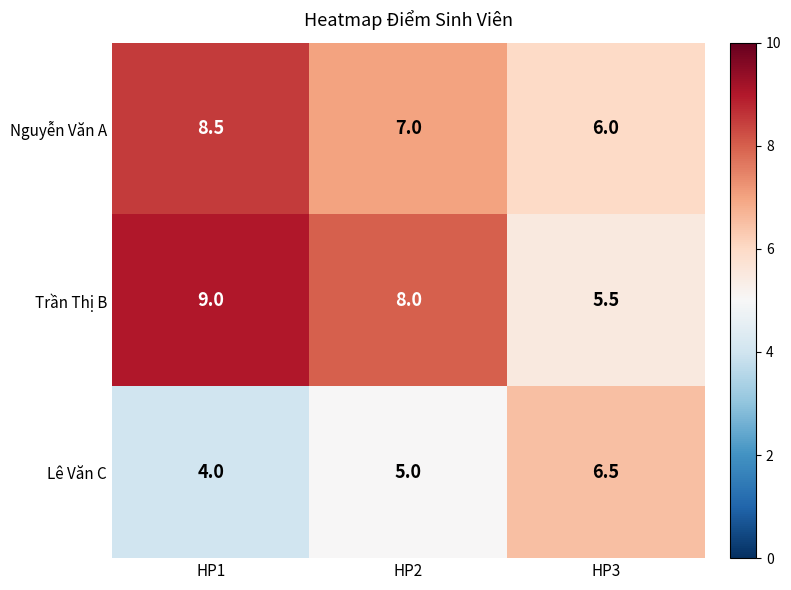

Count the number of data series in this chart.

3